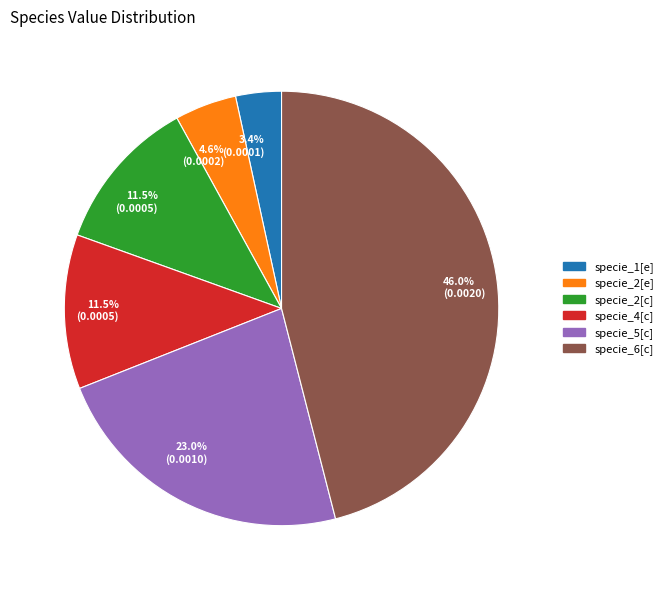

Does specie_2[c] represent more than half of the total?

No